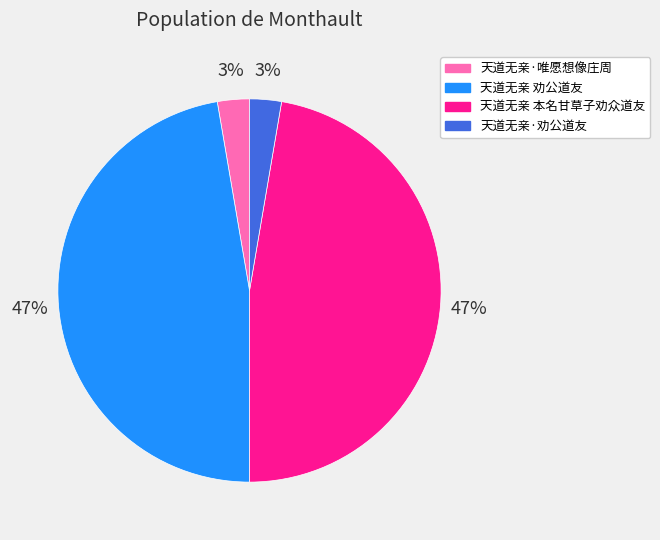

To the nearest percent, what portion does 天道无亲 本名甘草子劝众道友 represent?

47%